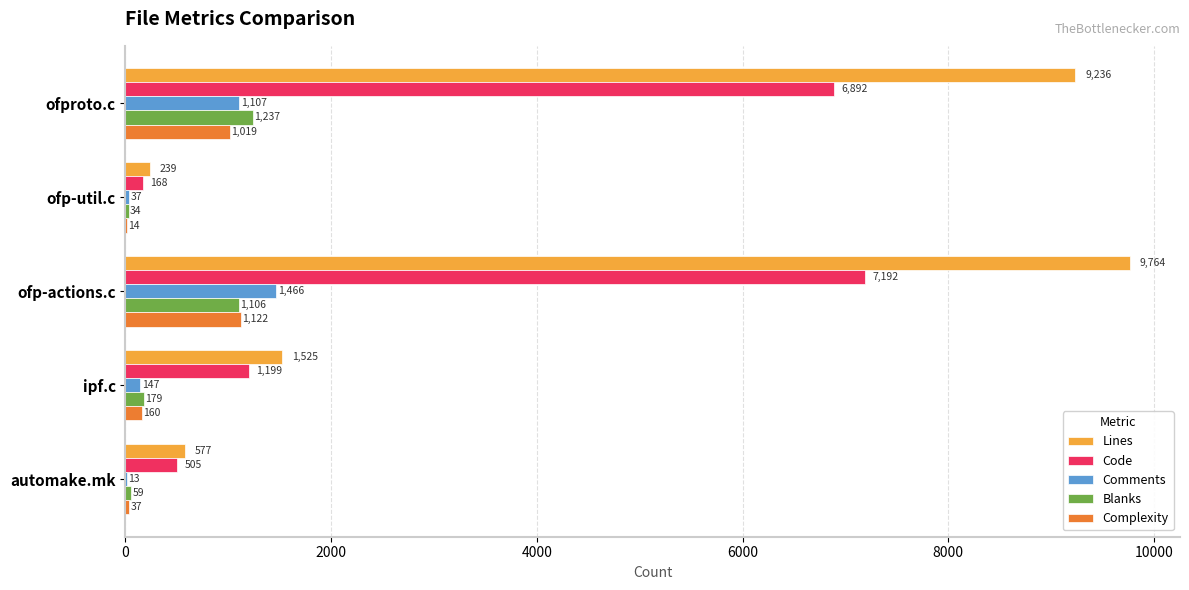

Which series has the largest total across all categories?

Lines